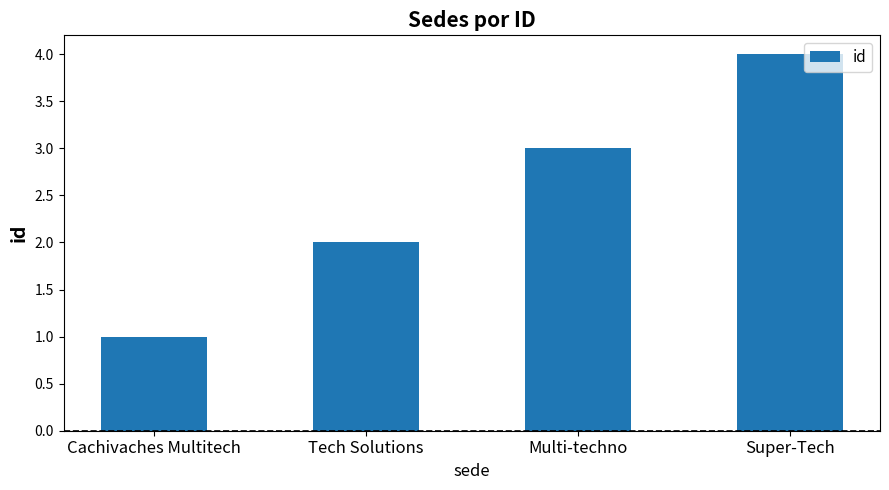

What is the difference between the maximum and minimum values?

3